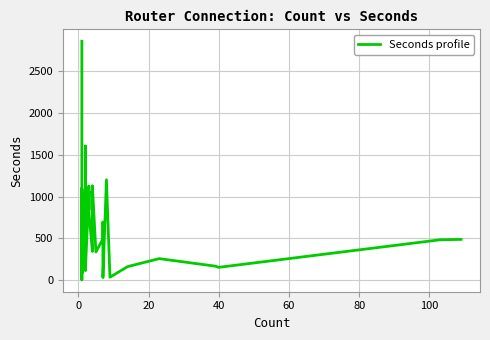

What is the difference between the second highest and minimum values?

1598